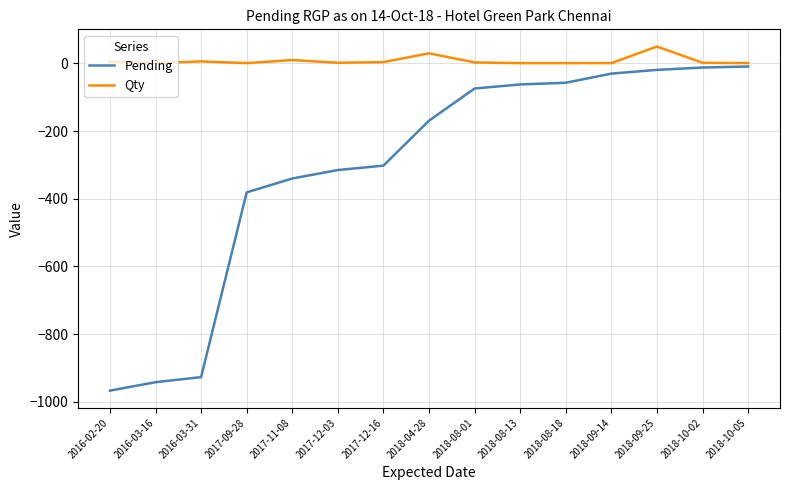

Is it true that Qty equals 6 at 2016-03-31?

True